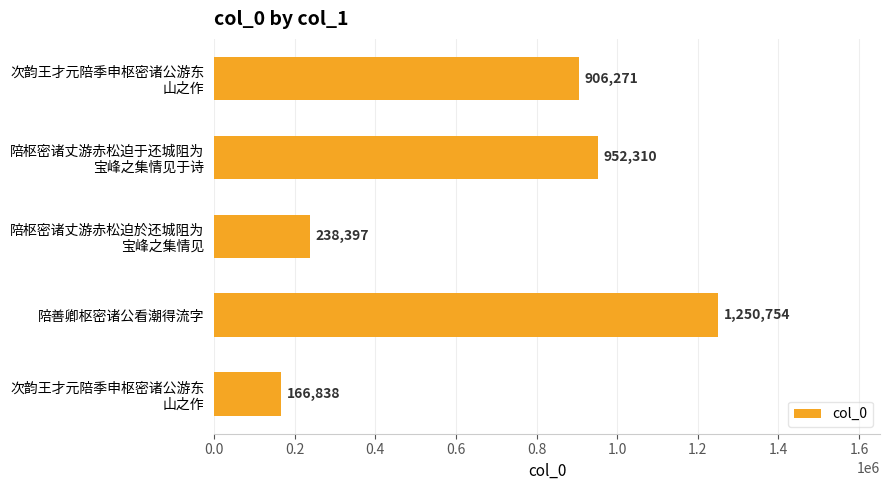

Are the bars horizontal?

Yes